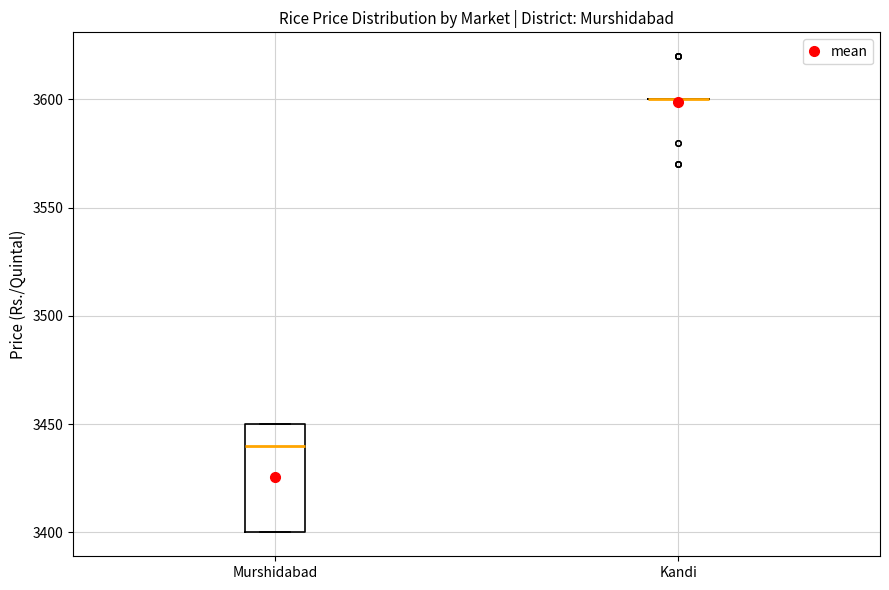

Which box is the tallest, from its lower edge to its upper edge?

Murshidabad